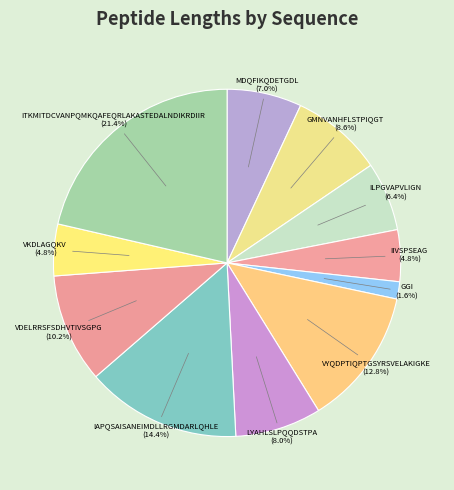

How many slices are in this pie chart?

11